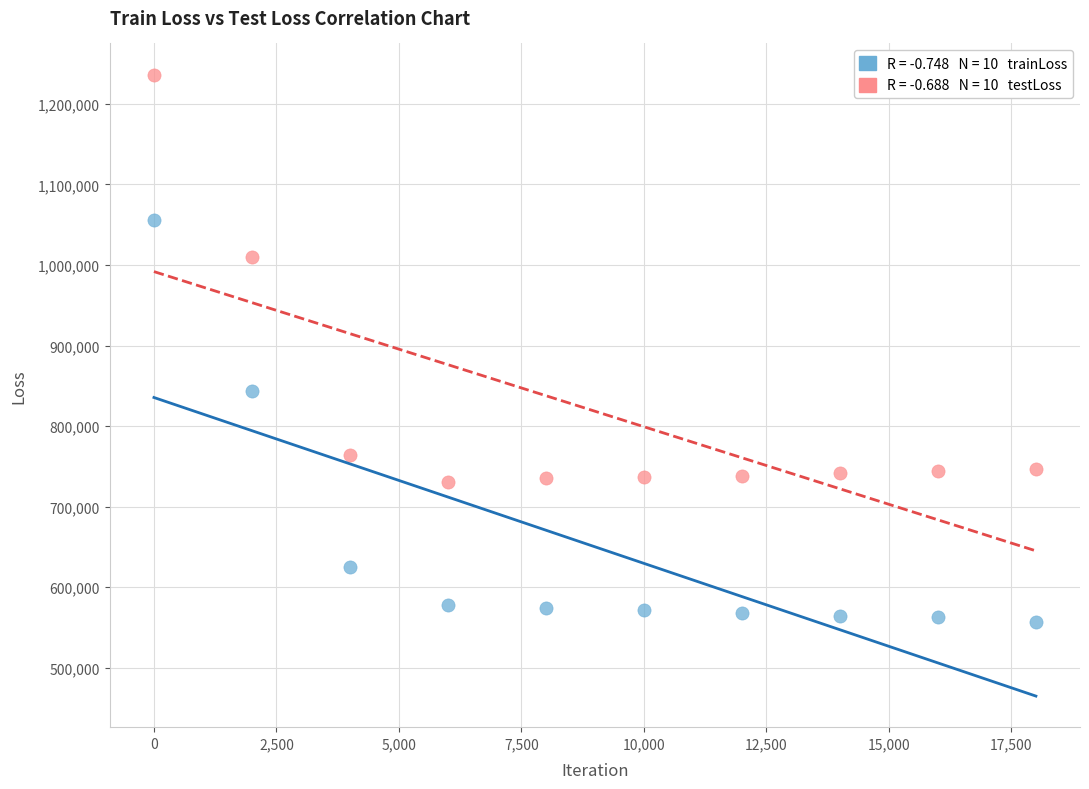

Across all data points, what is the range of Y values (max minus min)?

680025.5